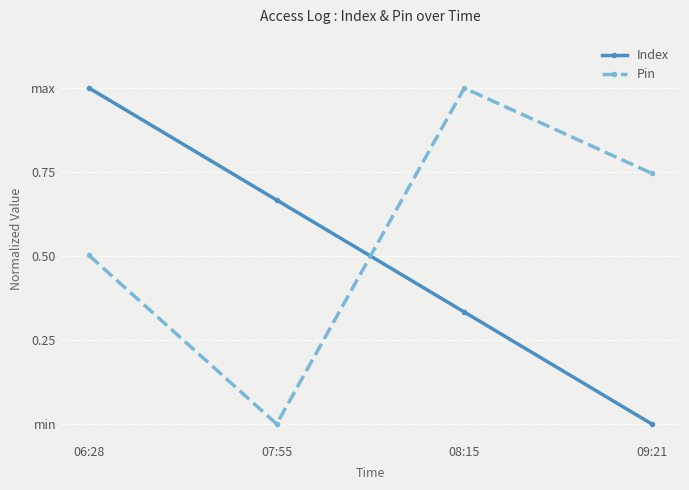

What are all the series names shown in the legend?

Index, Pin